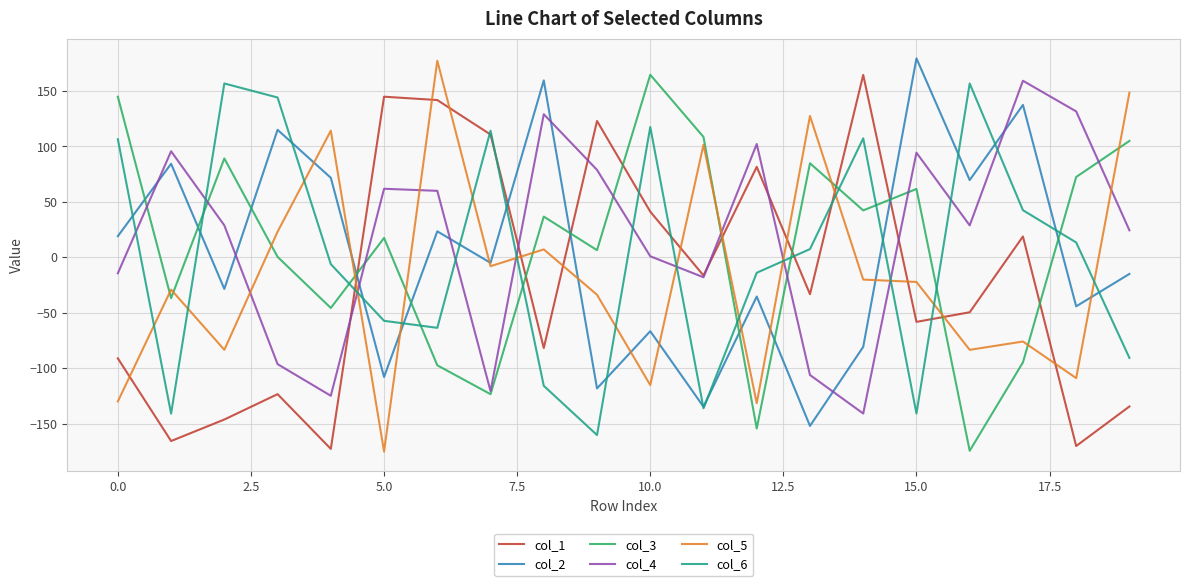

In col_3, how many points are higher than both neighbors (excluding endpoints)?

6